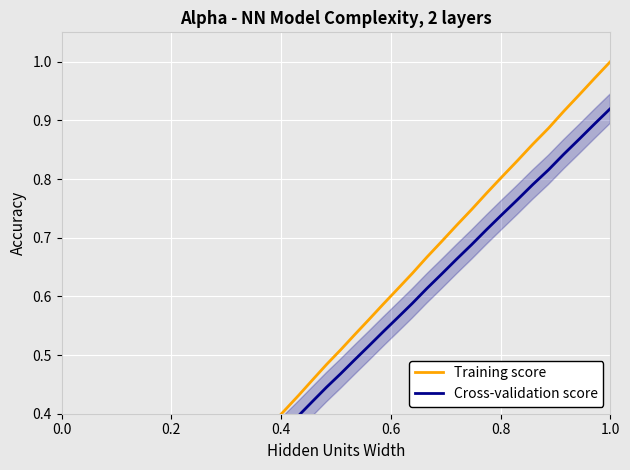

Rank the series by their average value, from highest to lowest.

Training score, Cross-validation score